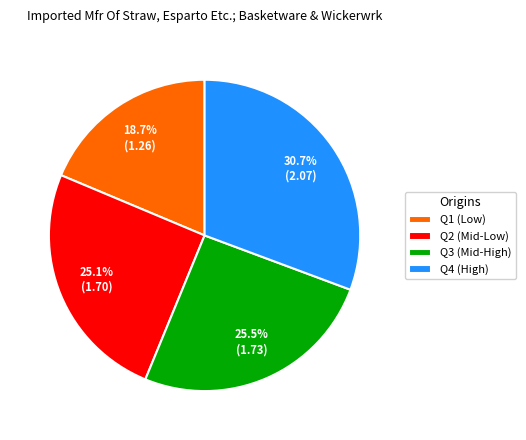

Combined, do Q2 (Mid-Low) and Q3 (Mid-High) account for over 50%?

Yes